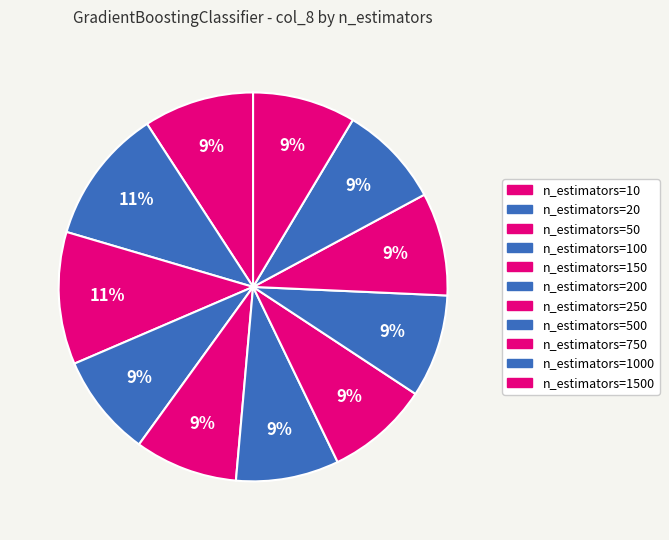

How many segments does this pie chart have?

11